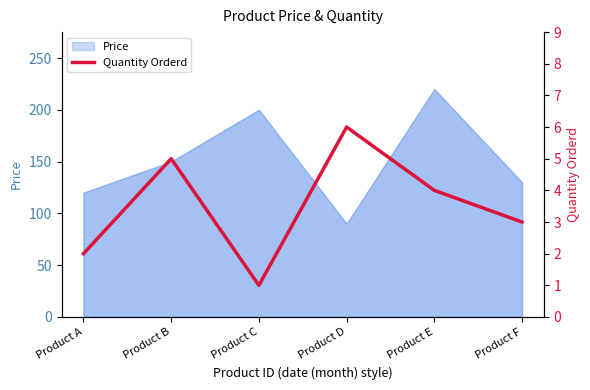

How many points are higher than both their immediate neighbors (excluding endpoints)?

2